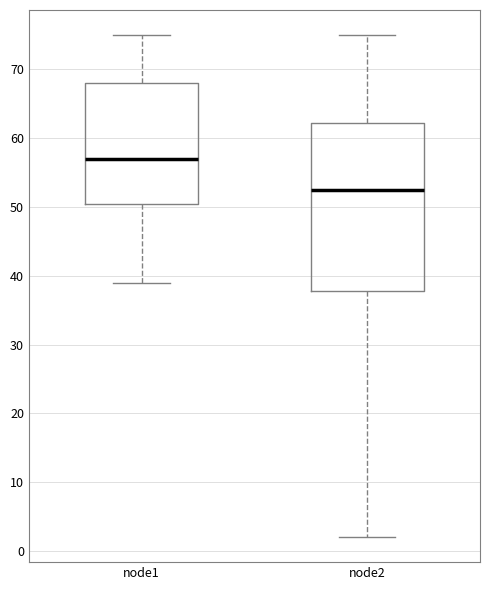

Reading left to right, transcribe this box plot: for each box, give where its median line is, the range the box spans, and where its two whiskers end, as read against the y-axis. The values are not printed on the chart, so give them approximately, as read against the axis.

node1: median 57, box 51 to 68, whiskers 39 to 75
node2: median 53, box 38 to 62, whiskers 2 to 75